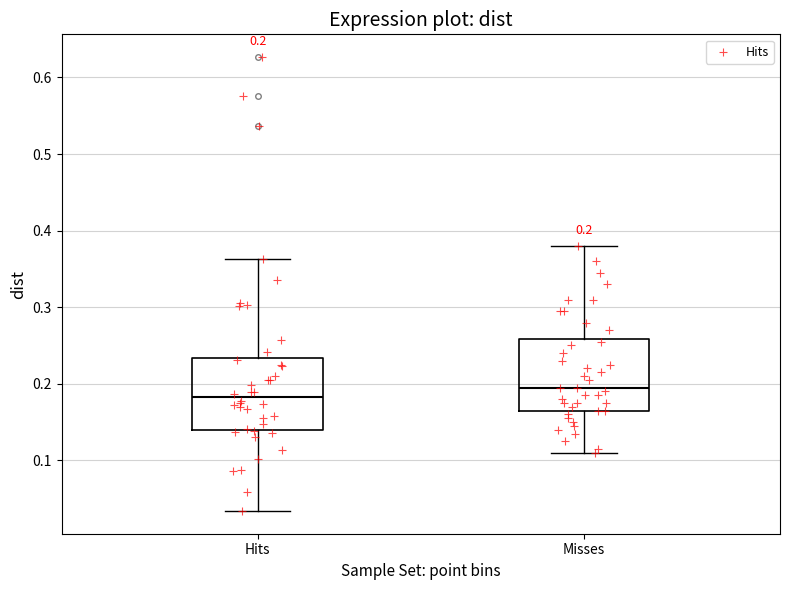

Which box's median line is the highest?

Misses